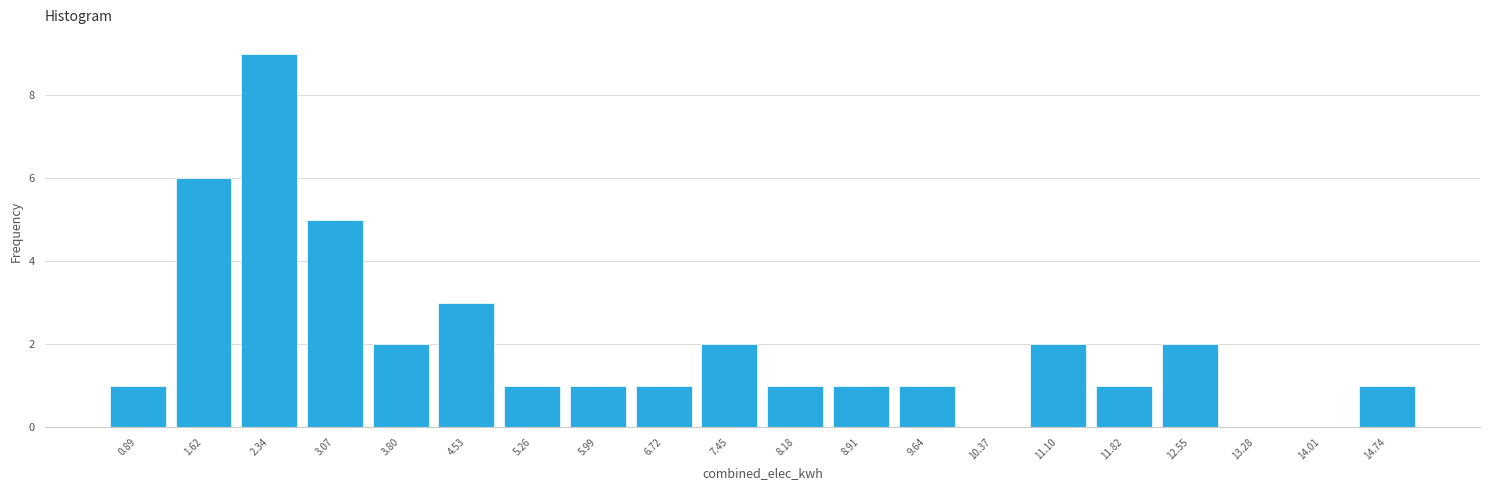

How tall is the bar that spans 4.9 to 5.6 on the x-axis? Neither the bar edges nor the heights are printed on the chart, so give them approximately, as read against the axes.

1